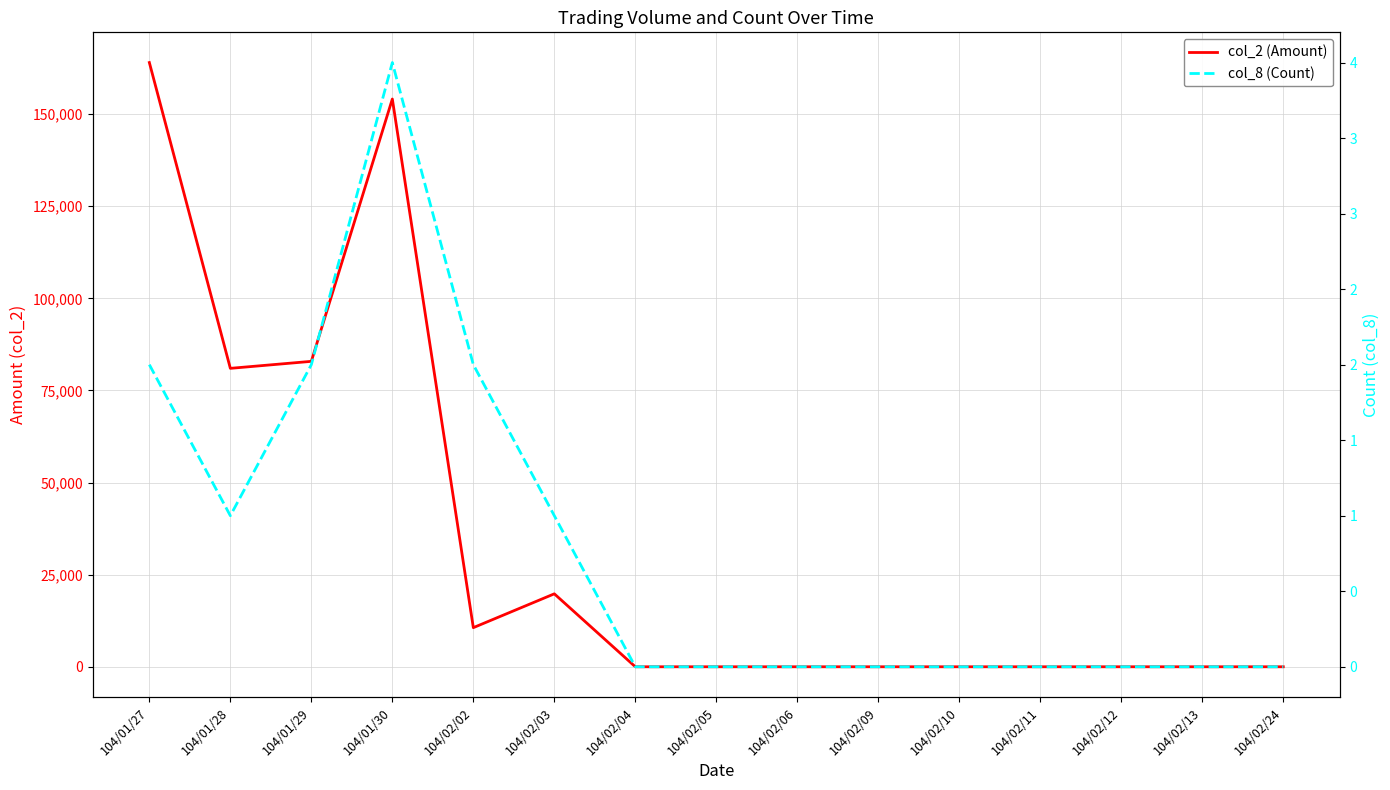

Is the value of col_8 (Count) at 104/02/05 greater than the value of col_2 (Amount) at 104/01/29?

No